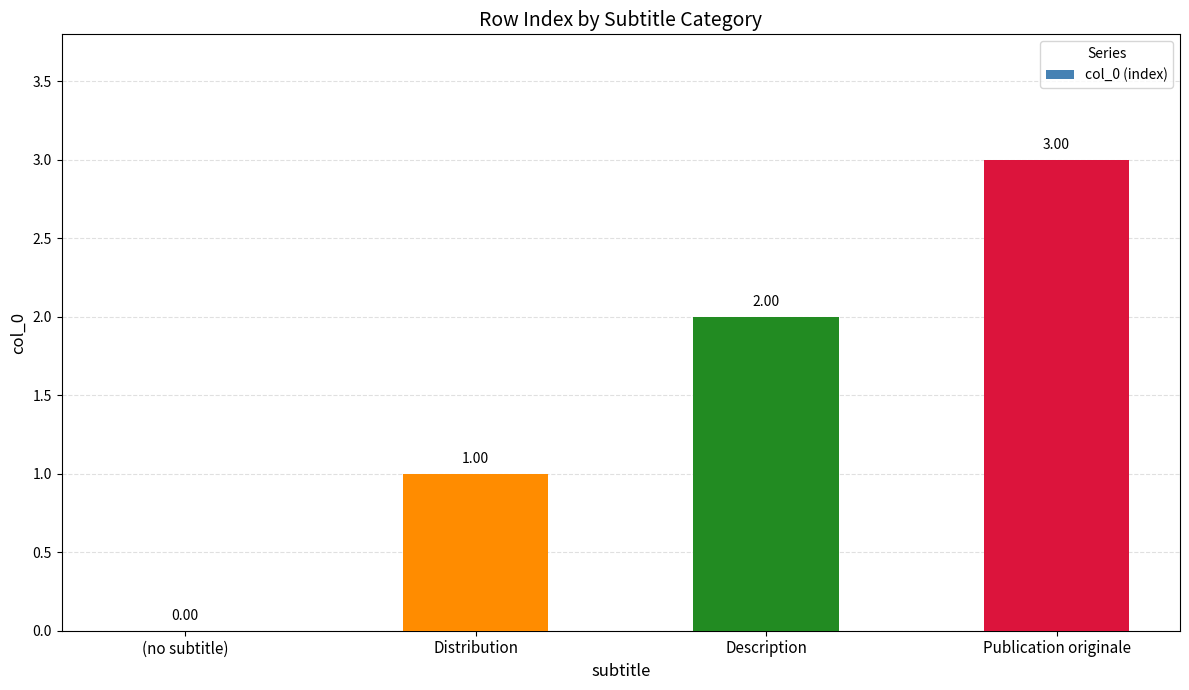

At which label is the value closest to 1?

Distribution